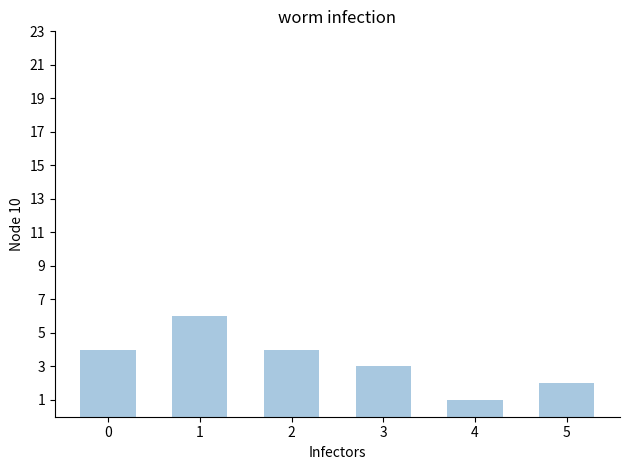

What is the sum of all values?

20